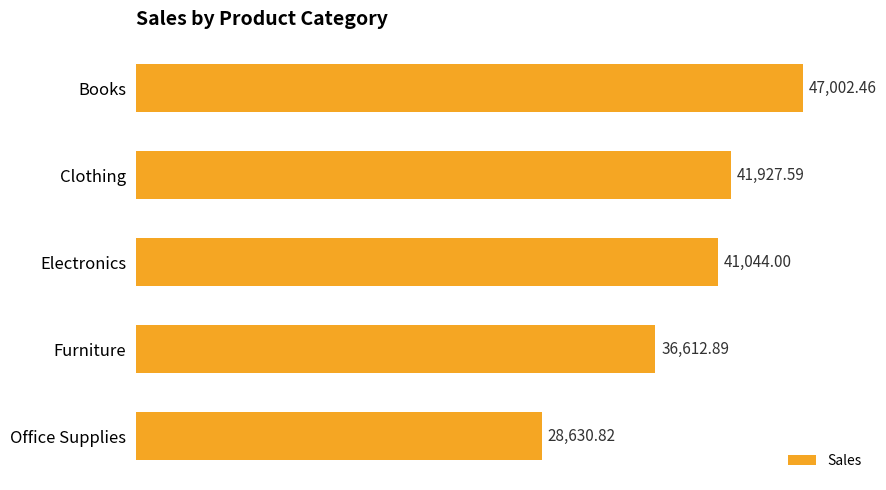

What is the change in value from Books to Electronics?

-5958.5